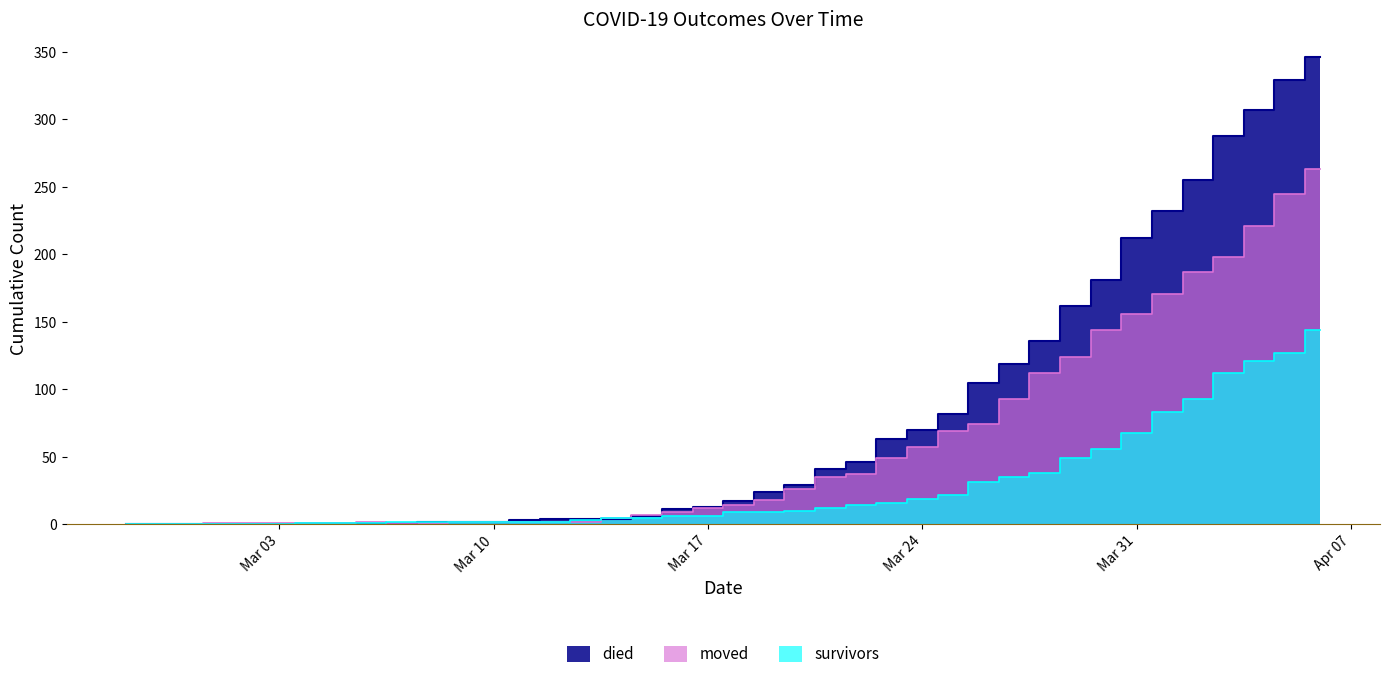

List the series in order of their peak value, highest first.

died, moved, survivors